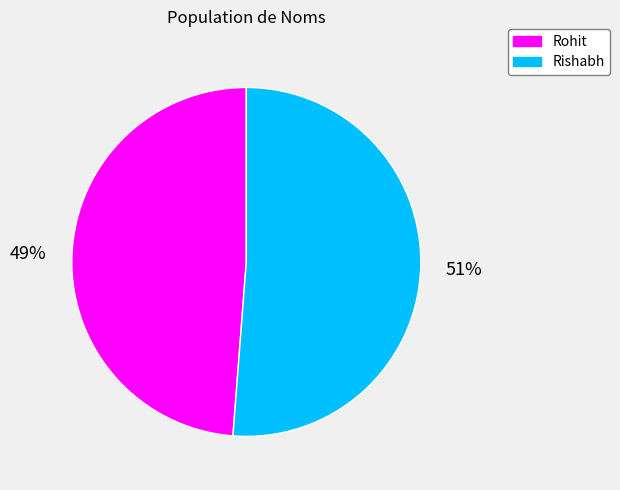

To the nearest percent, what is the average slice percentage?

50%